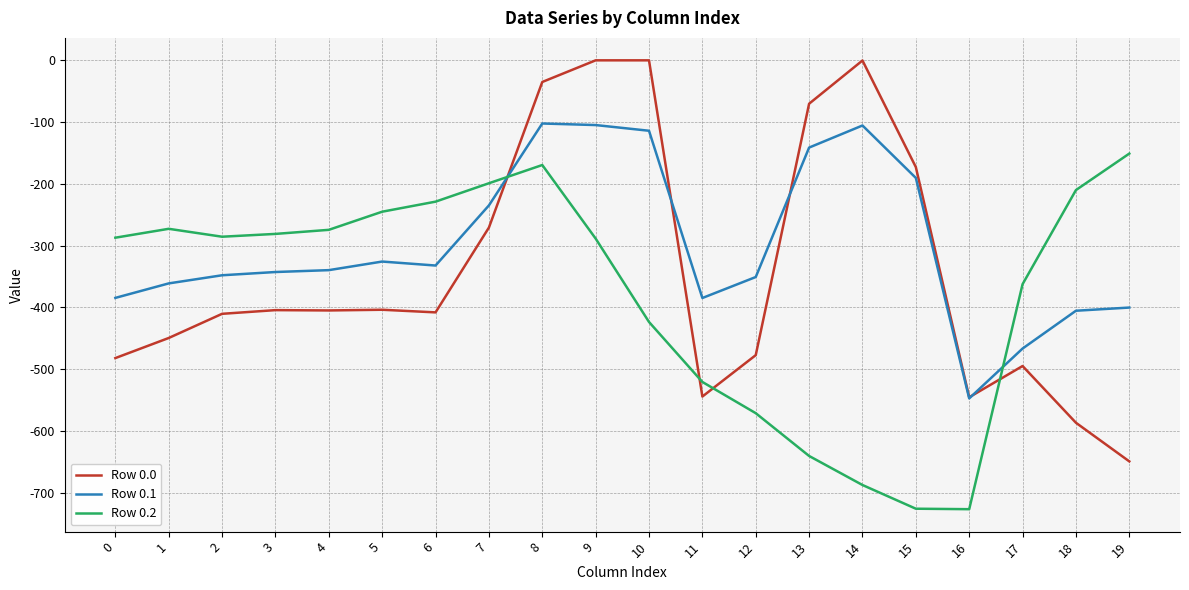

What is the difference between the second highest and second lowest values in the Row 0.2 series?

556.4